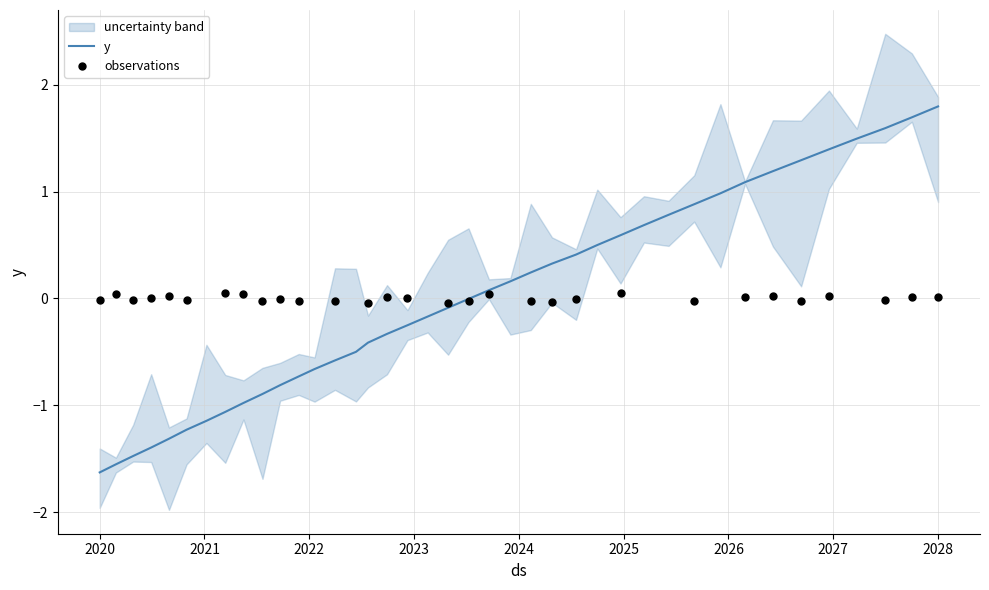

At which label does y reach its peak?

2028